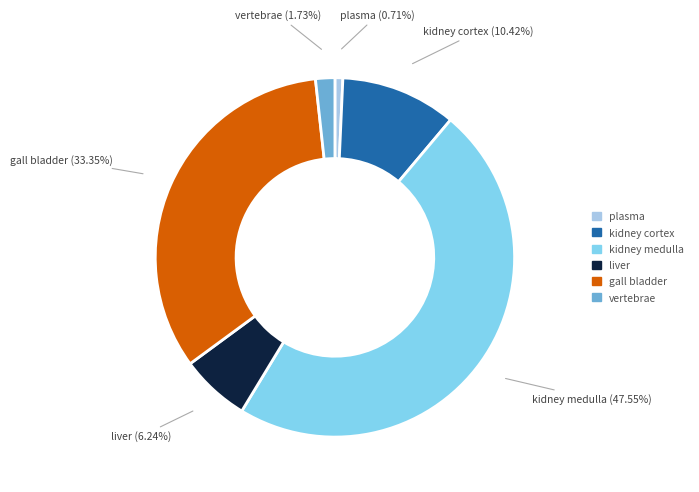

Do liver and kidney medulla together represent more than half of the pie?

Yes